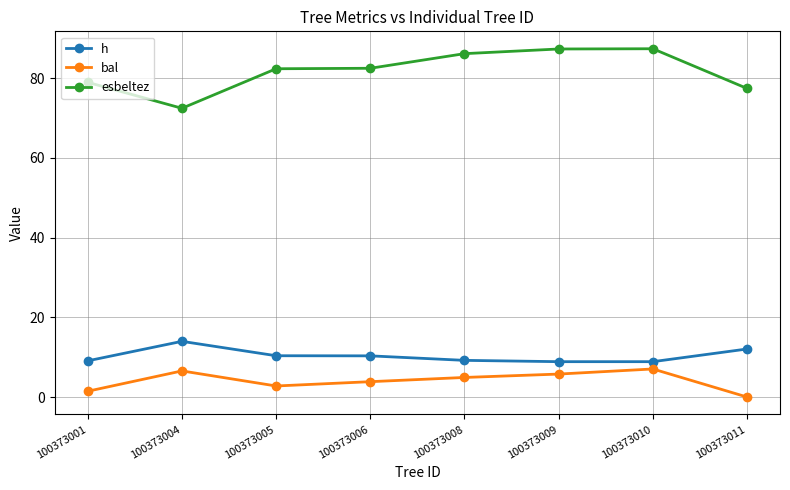

What is the difference between the maximum and second lowest values in the esbeltez series?

10.0